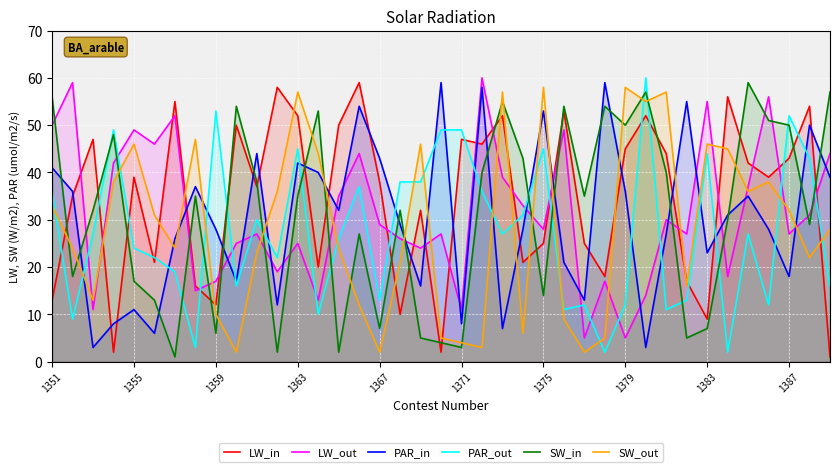

What is the highest value of the LW_in series?

59